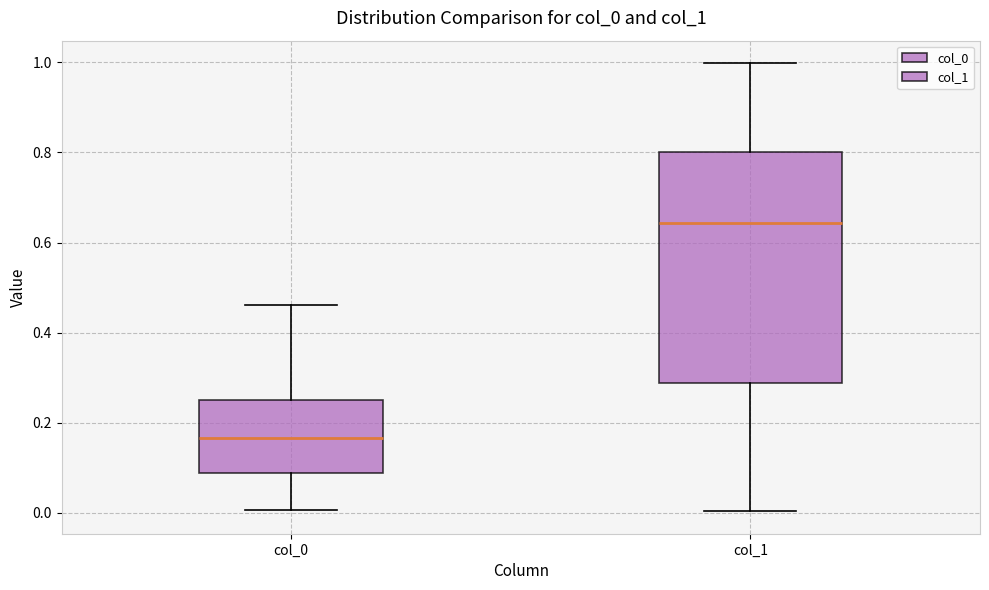

Where is the lower edge of the box for col_1 on the y-axis? The values are not printed on the chart, so give them approximately, as read against the axis.

0.28